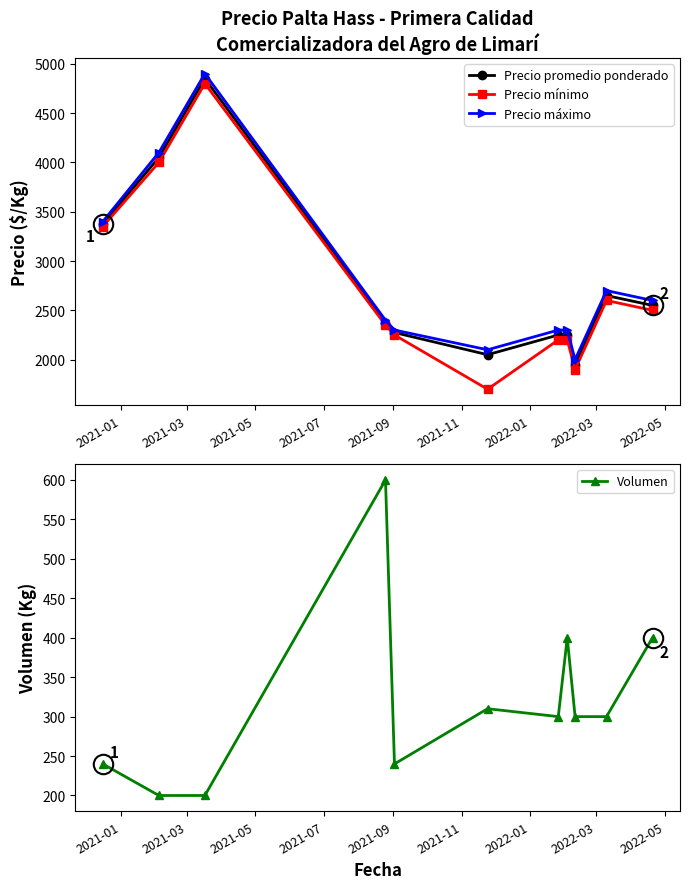

How many data points in Precio promedio ponderado are above 2375?

5